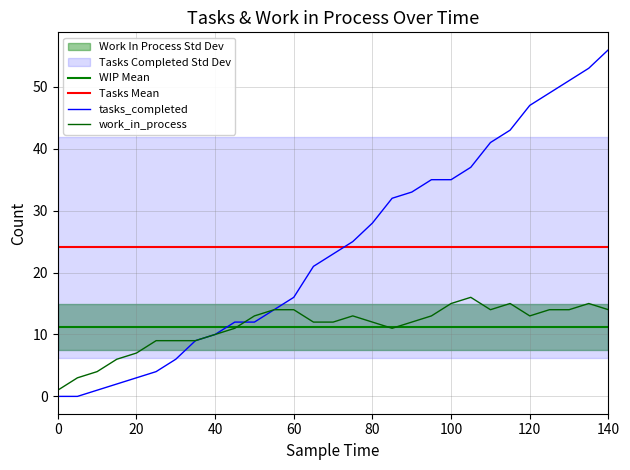

What is the maximum value shown in the chart?

56